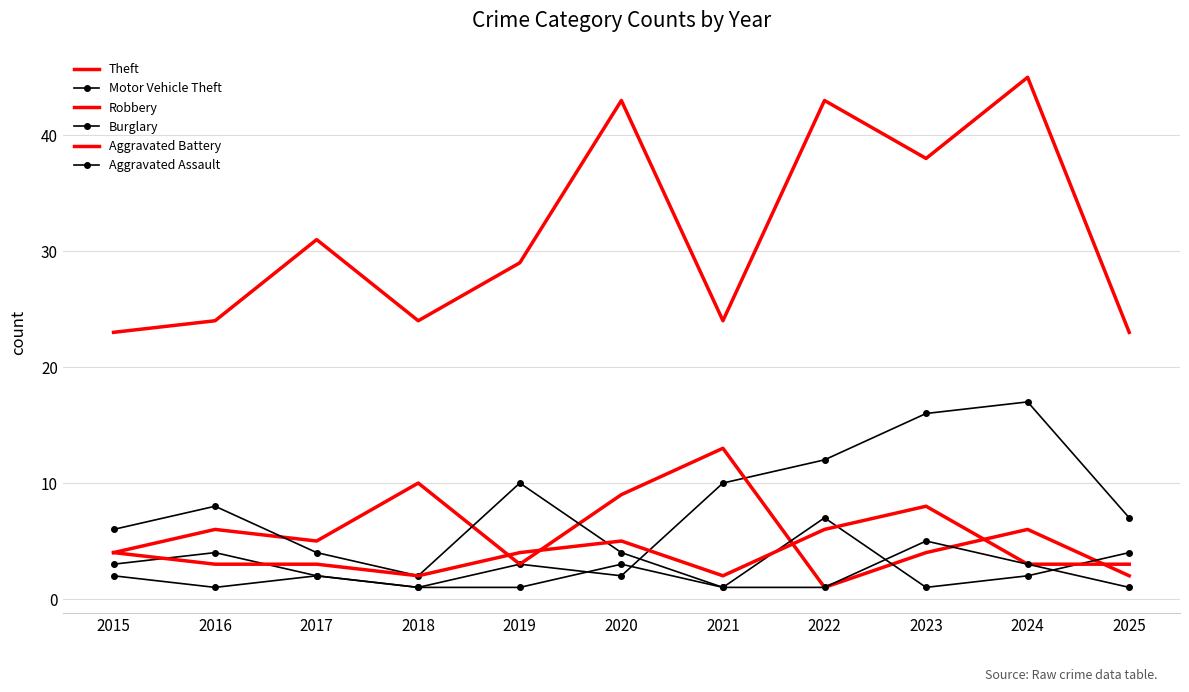

What are all the series names shown in the legend?

Theft, Motor Vehicle Theft, Robbery, Burglary, Aggravated Battery, Aggravated Assault